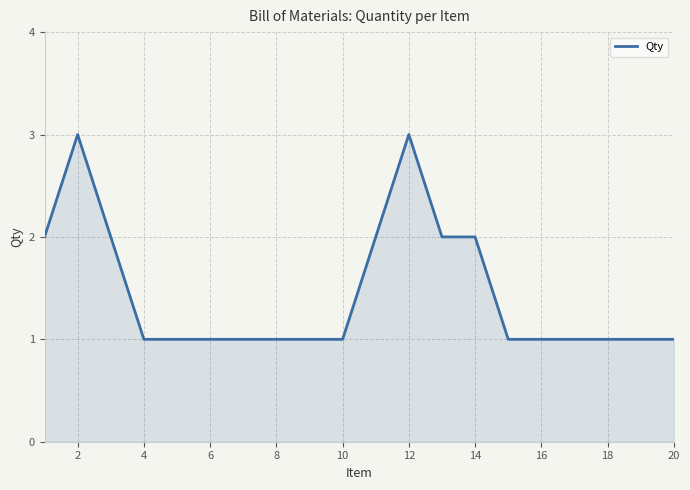

What is the greatest value displayed?

3